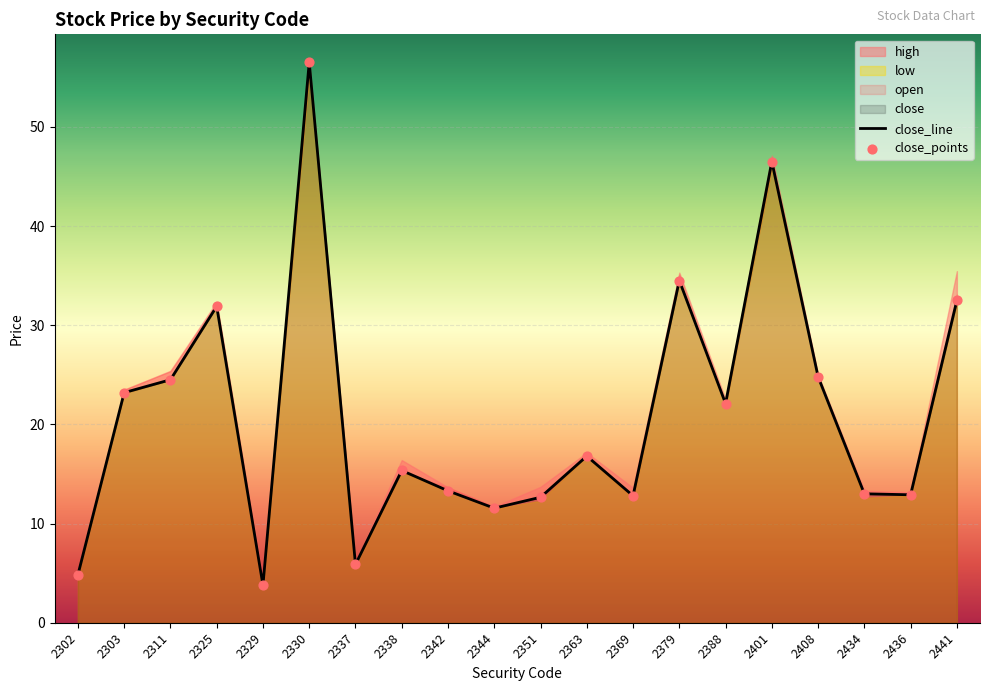

What is the total value across all series at 2363?

33.6